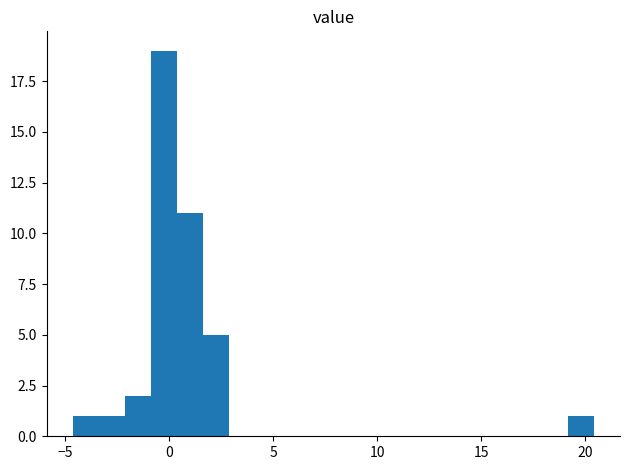

Around what value on the x-axis is the tallest bar? Give the approximate position of its centre, as read against the axis.

-0.5